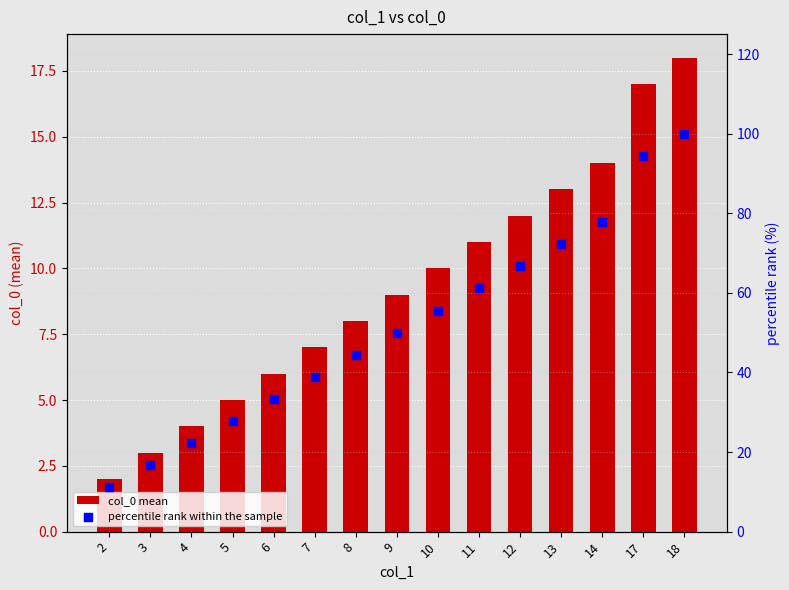

At how many categories does at least one series exceed 73?

3